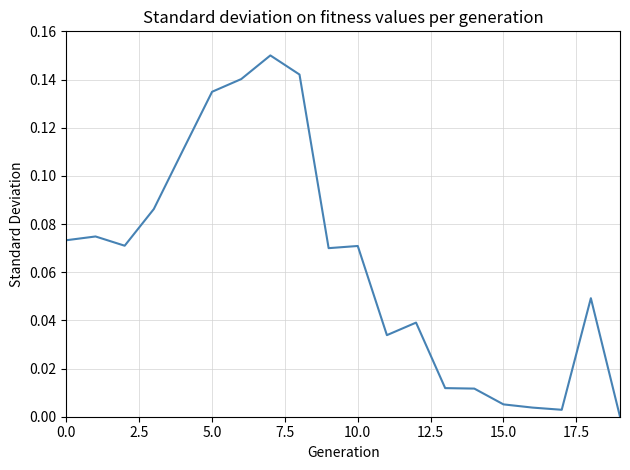

The value at 10.0 is 0.0. True or false?

False